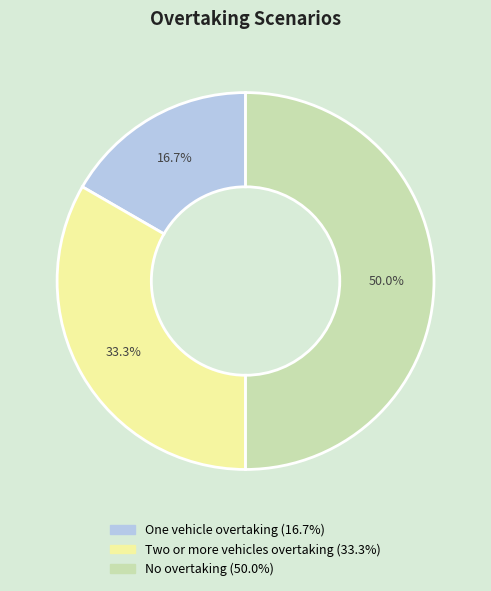

Which slice is the smallest?

One vehicle overtaking